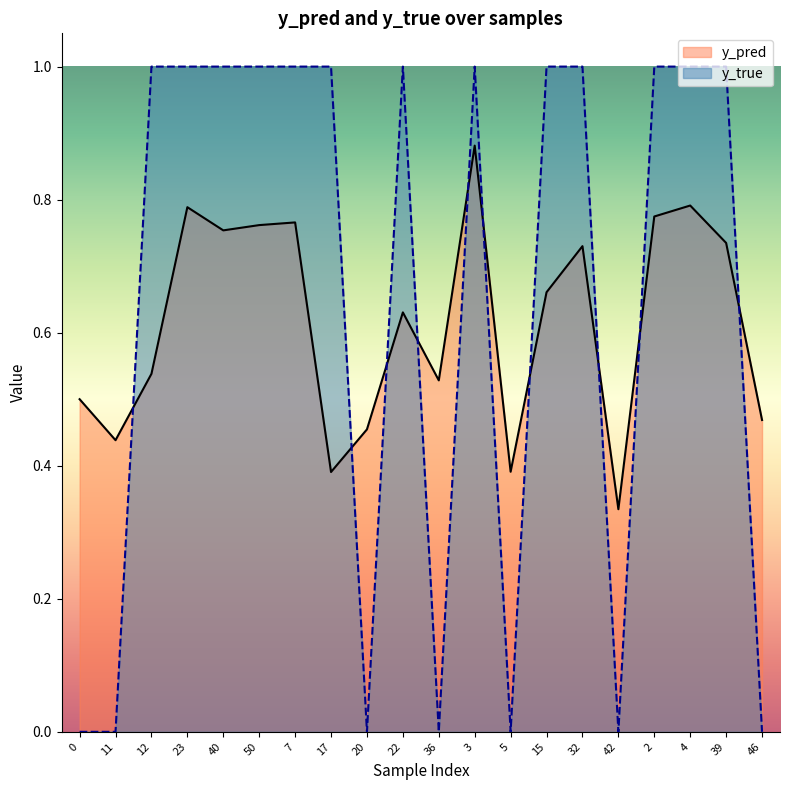

Which series has the largest total across all categories?

y_true